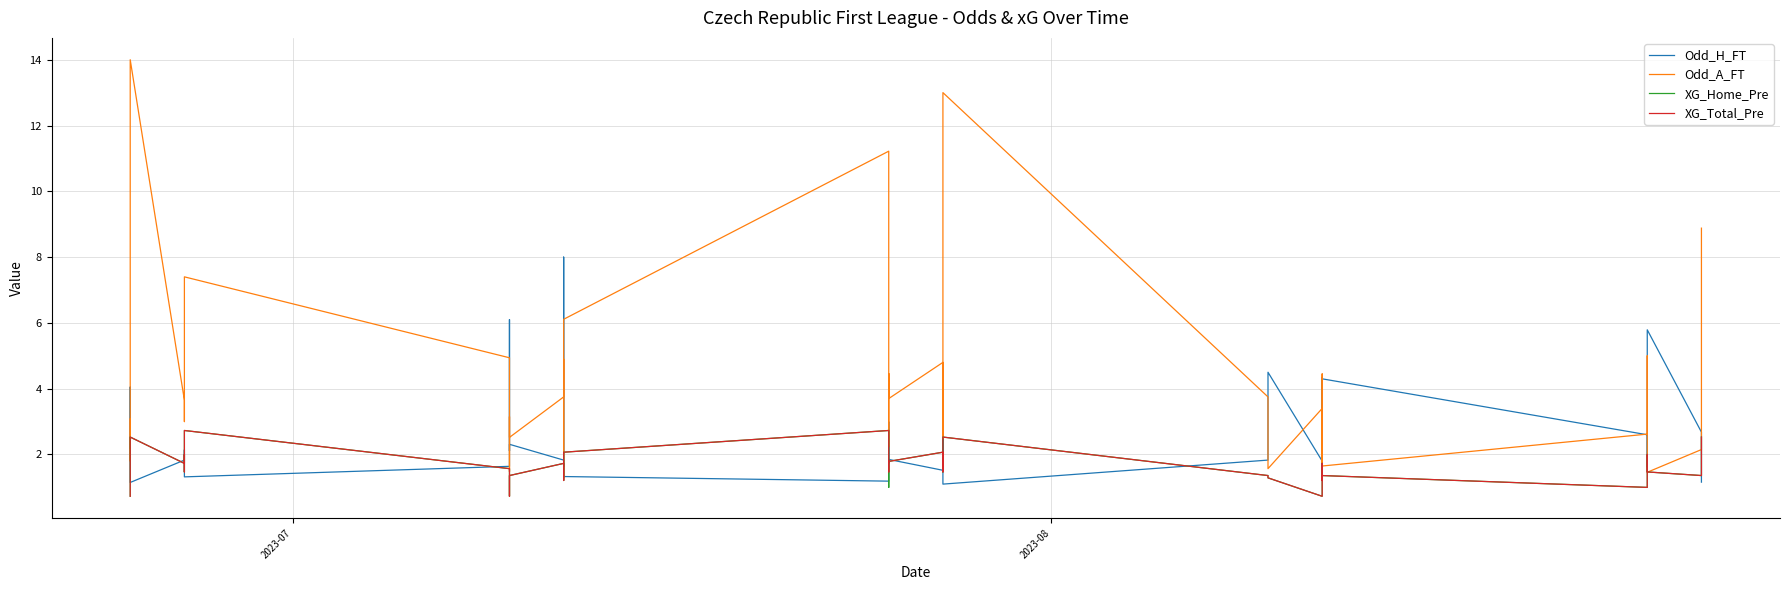

How many lines are shown in the chart?

4